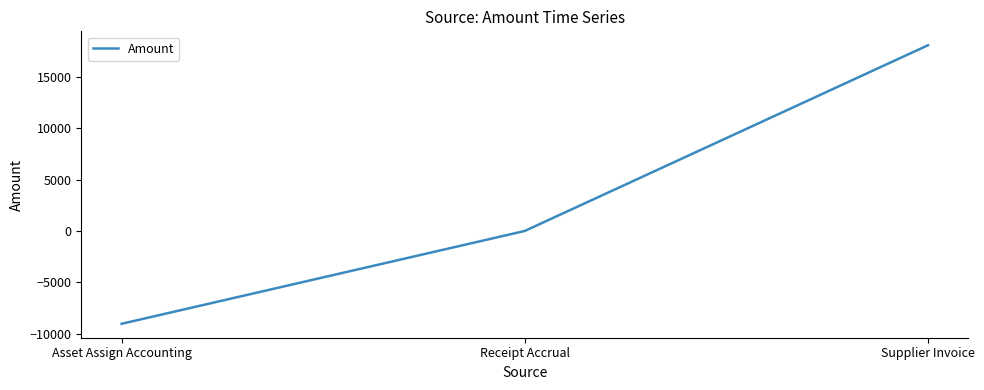

Where is the data nearest to the value 4522?

Receipt Accrual